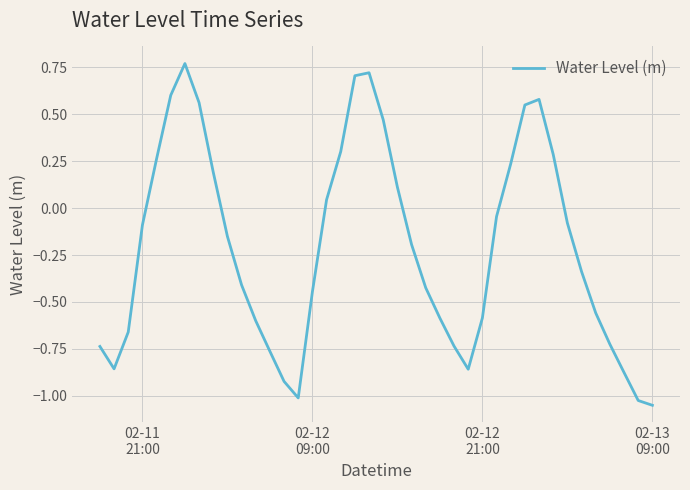

What is the difference between the maximum and minimum values?

1.8